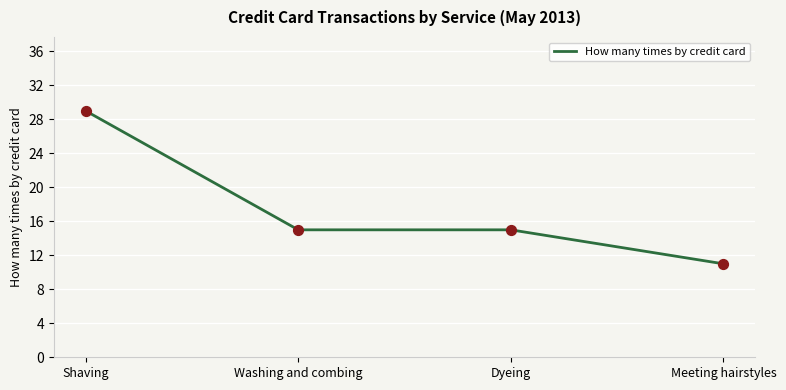

Approximately how many times larger is the value at Meeting hairstyles compared to Washing and combing?

0.7